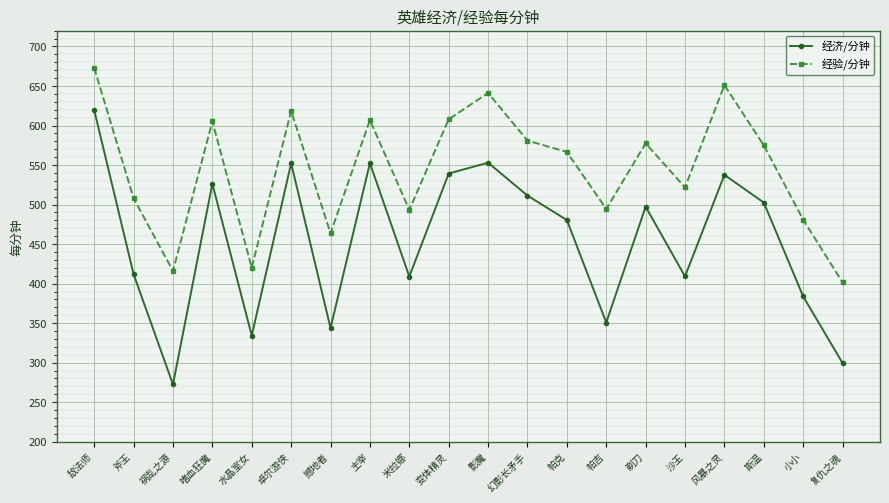

What is the difference between the maximum and minimum values in the 经济/分钟 series?

347.1